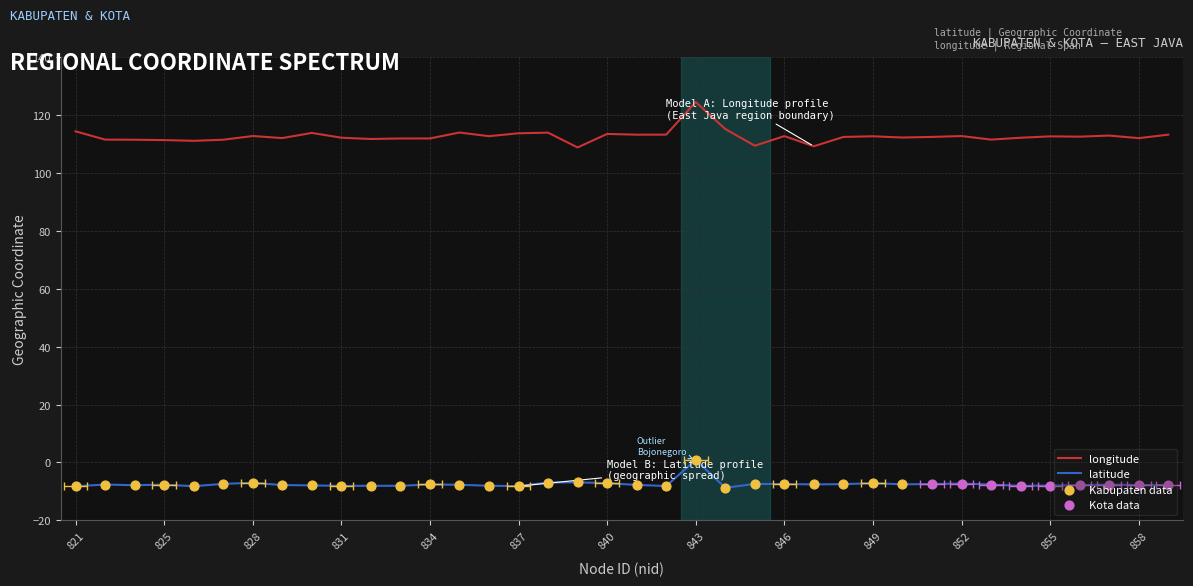

Which series contains the highest Y value?

longitude